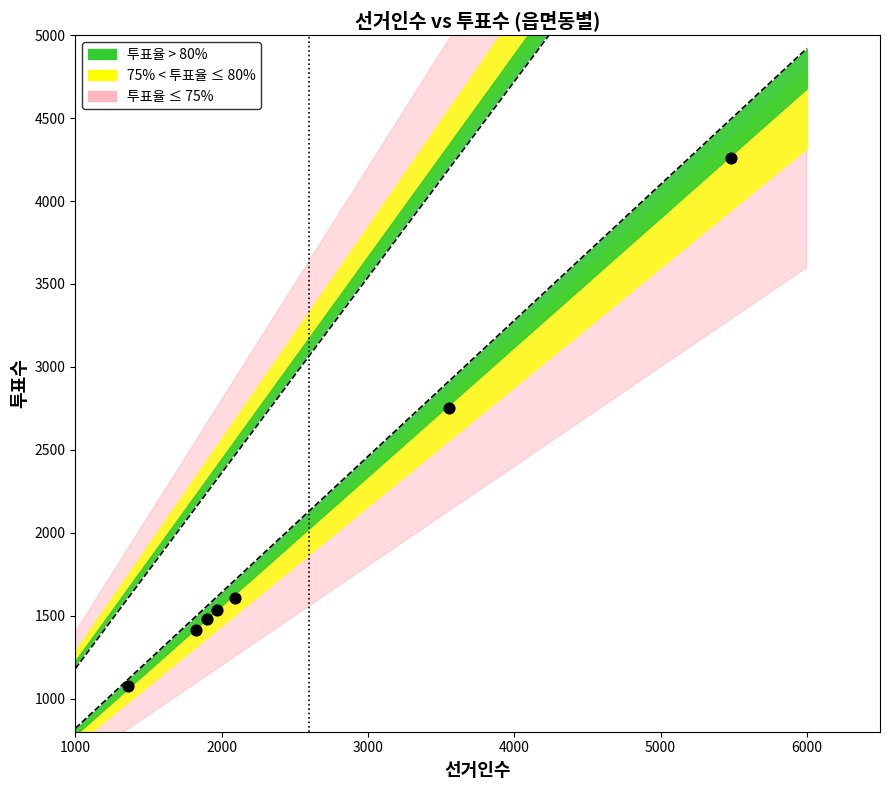

What Y value in the scatter plot is closest to 2666?

2753